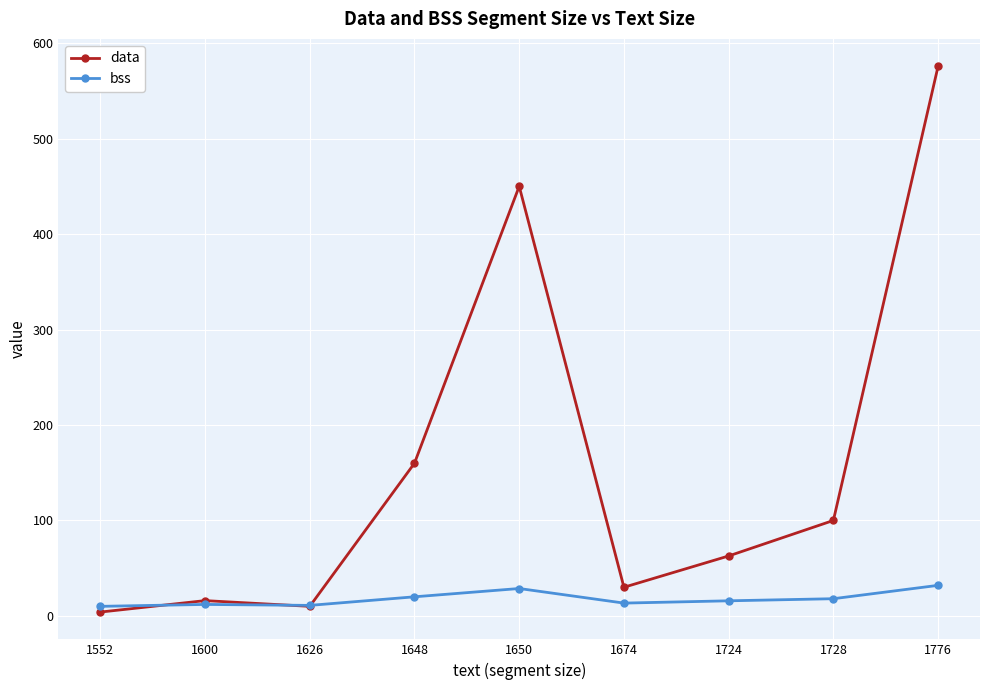

What is the lowest value of the data series?

4.0